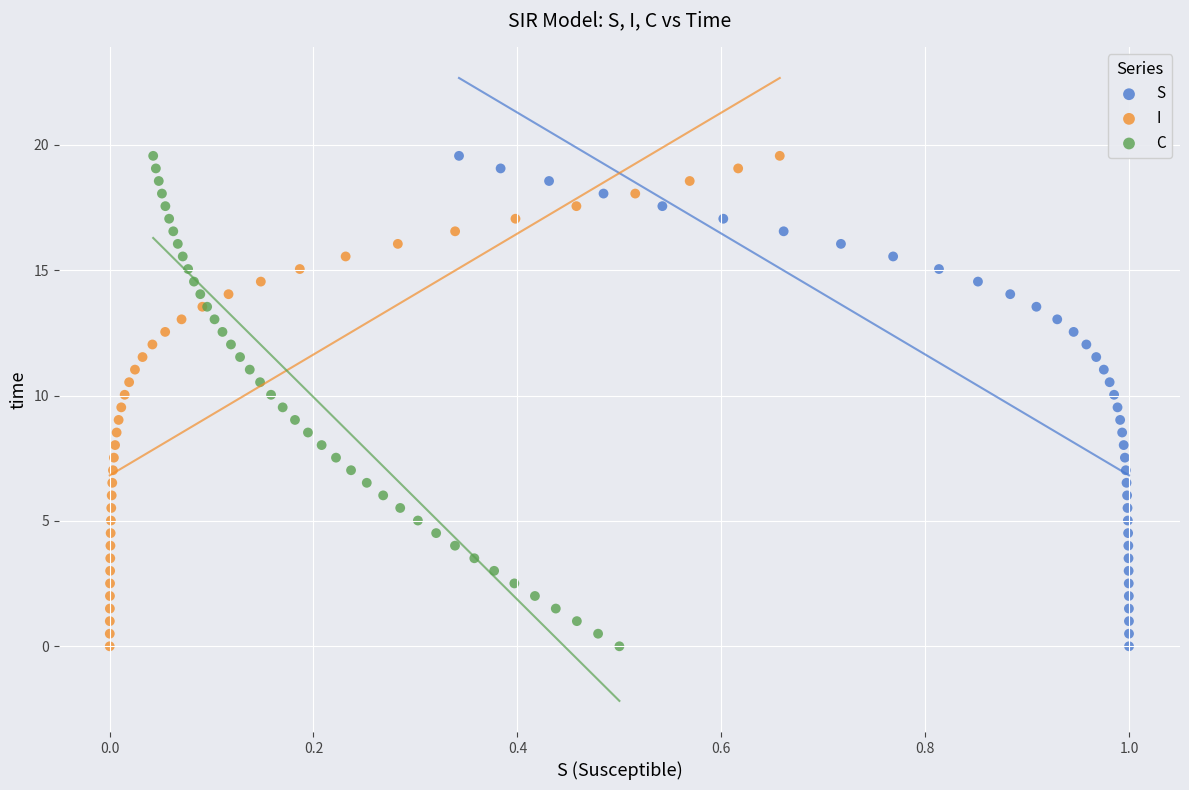

What are all the series names shown in the legend?

S, I, C